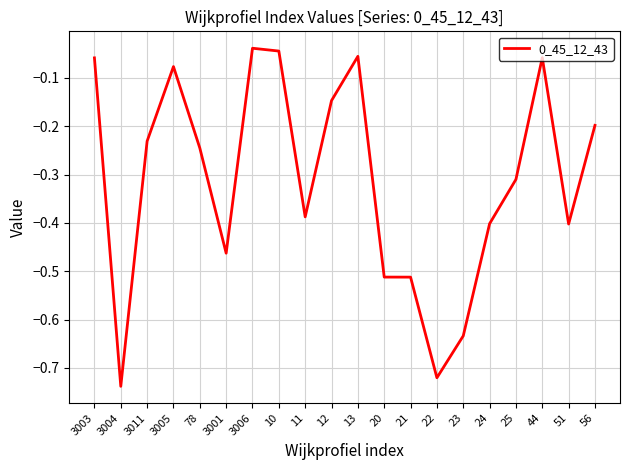

Does the chart display data point markers on the line(s)?

No